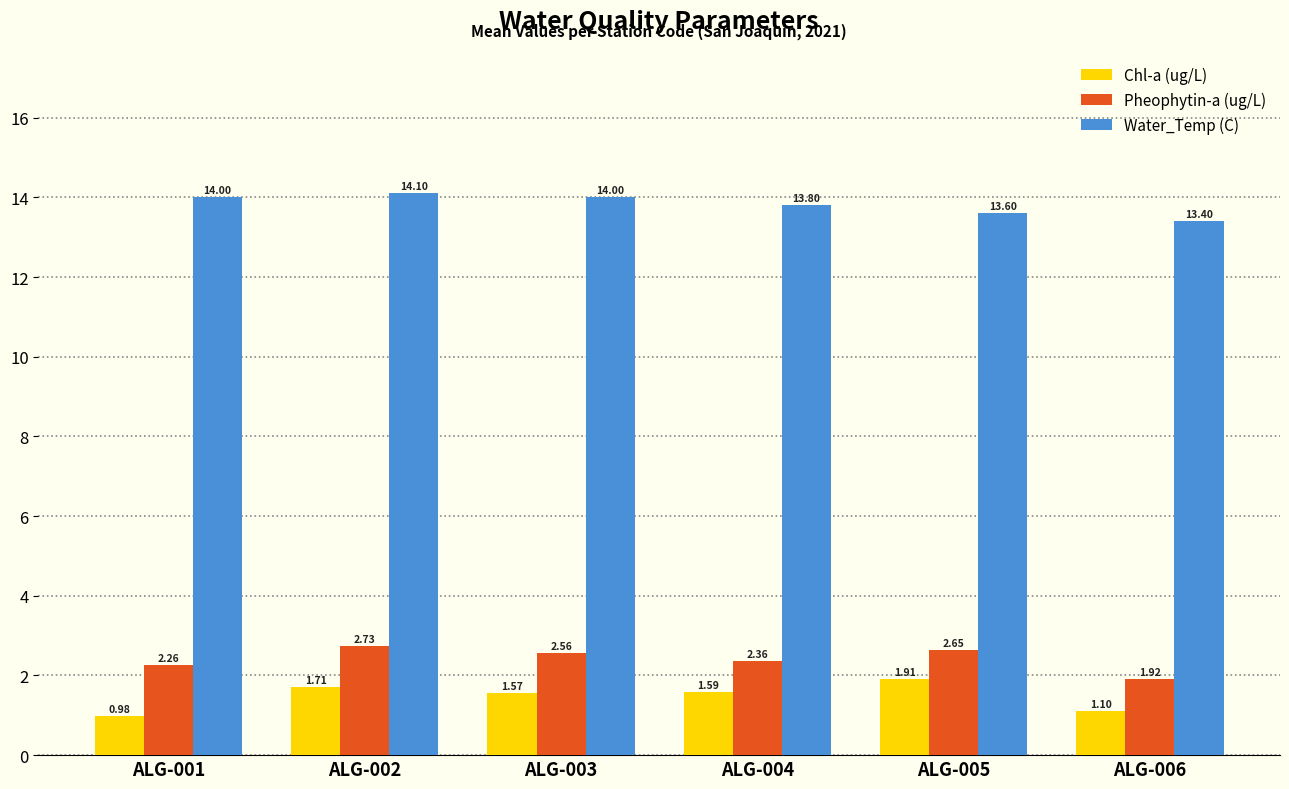

At which label does Chl-a (ug/L) reach its minimum?

ALG-001